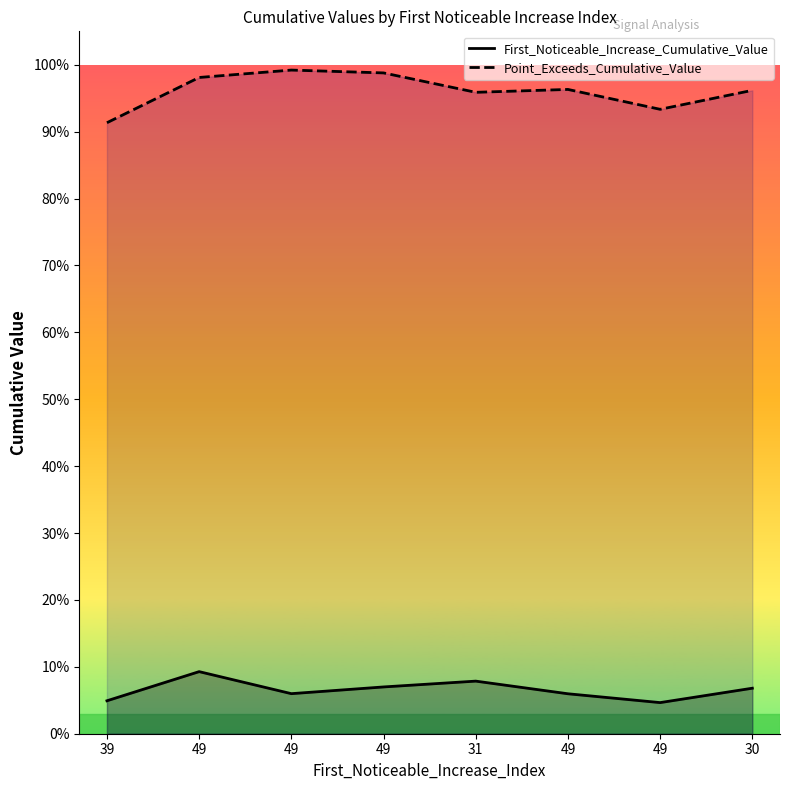

The value of First_Noticeable_Increase_Cumulative_Value at 49 is 0.1. True or false?

False